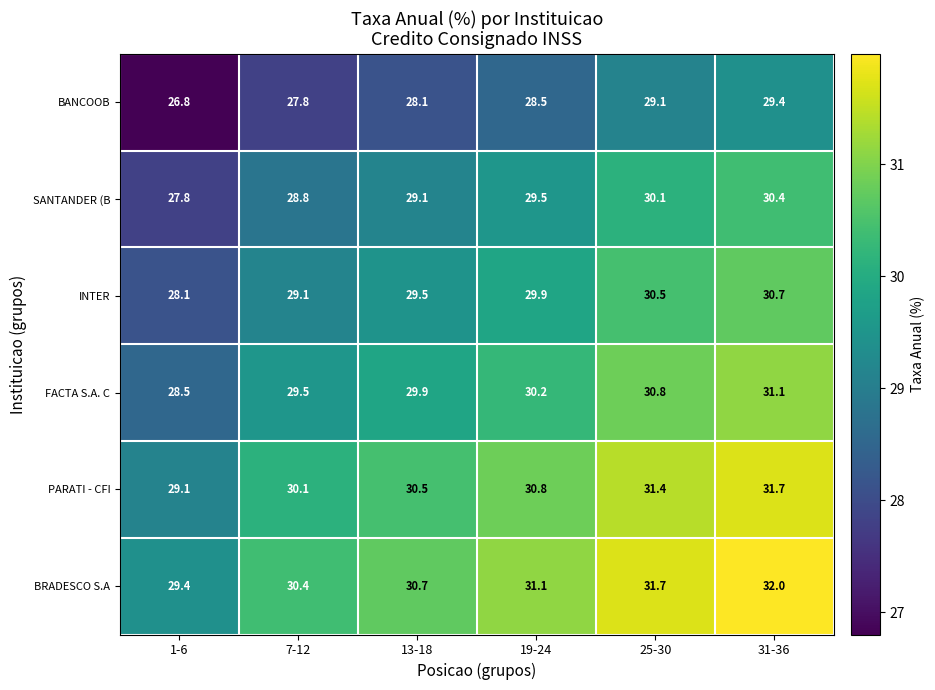

The value of BANCOOB at 25-30 is 41.0. True or false?

False